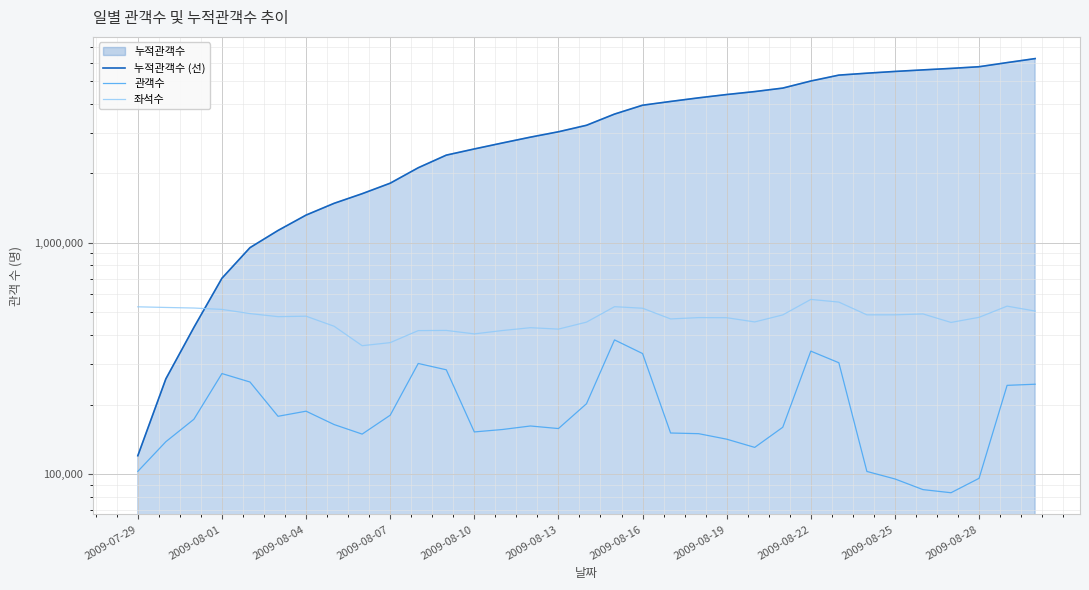

True or false: 관객수 and 좌석수 intersect in this chart.

False